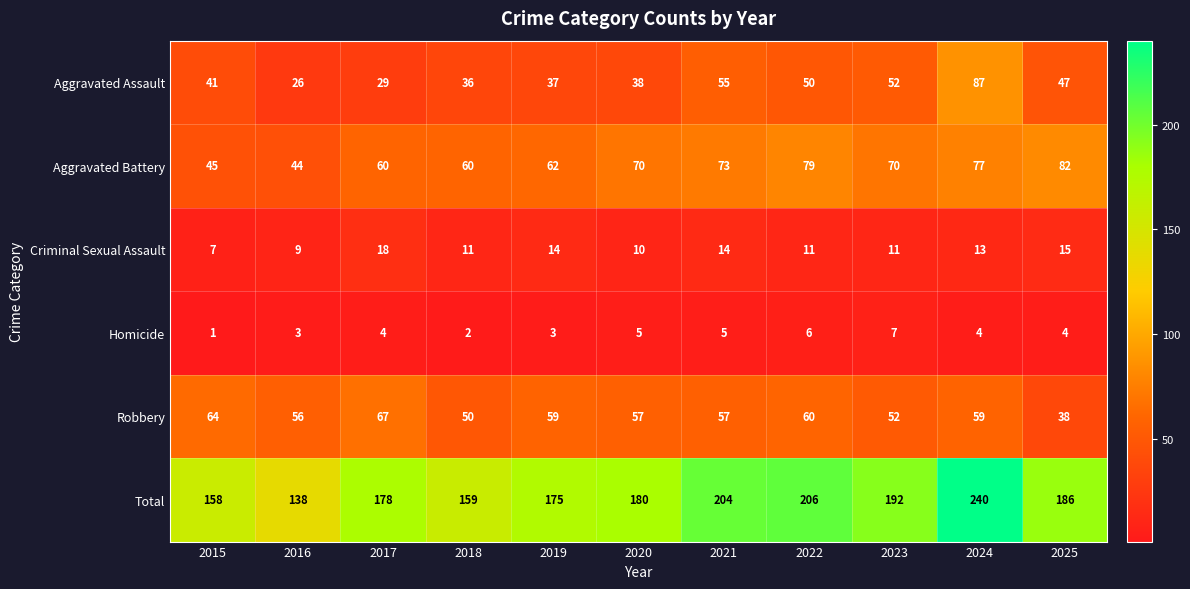

The Criminal Sexual Assault series shows 15 at 2025. True or false?

True